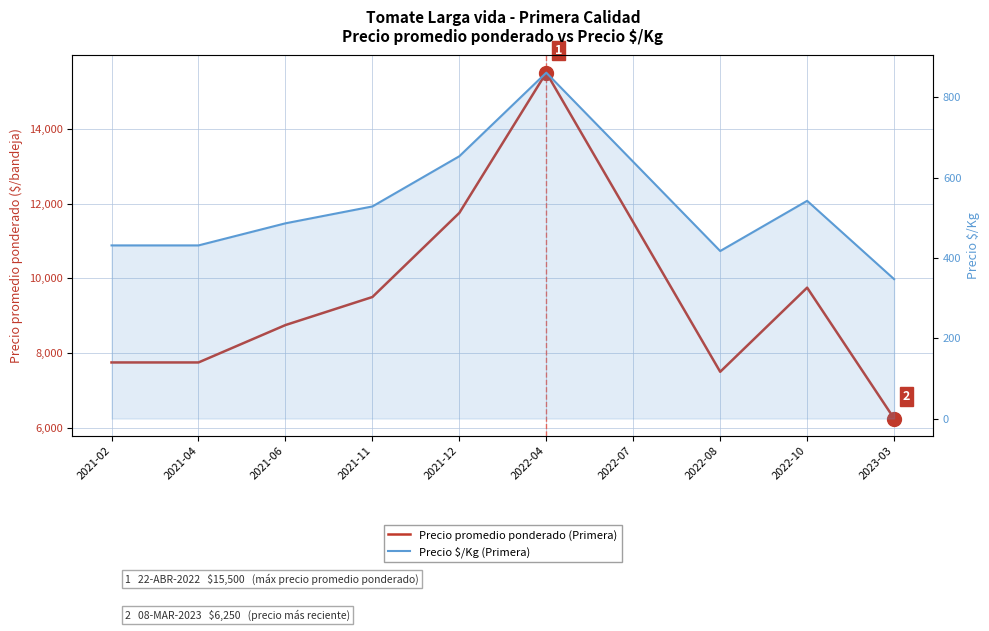

Where does the Precio promedio ponderado (Primera) series first go above 9500?

2021-12